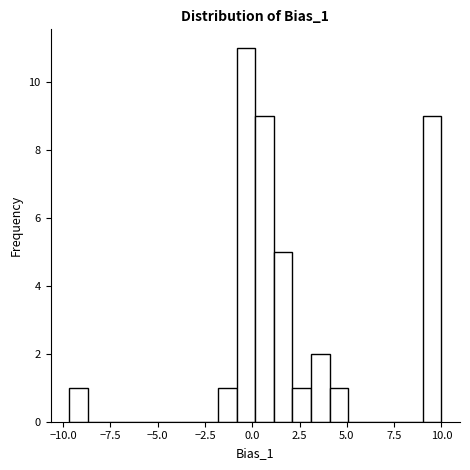

Read against the x-axis, roughly where is the centre of the tallest bar?

-0.5